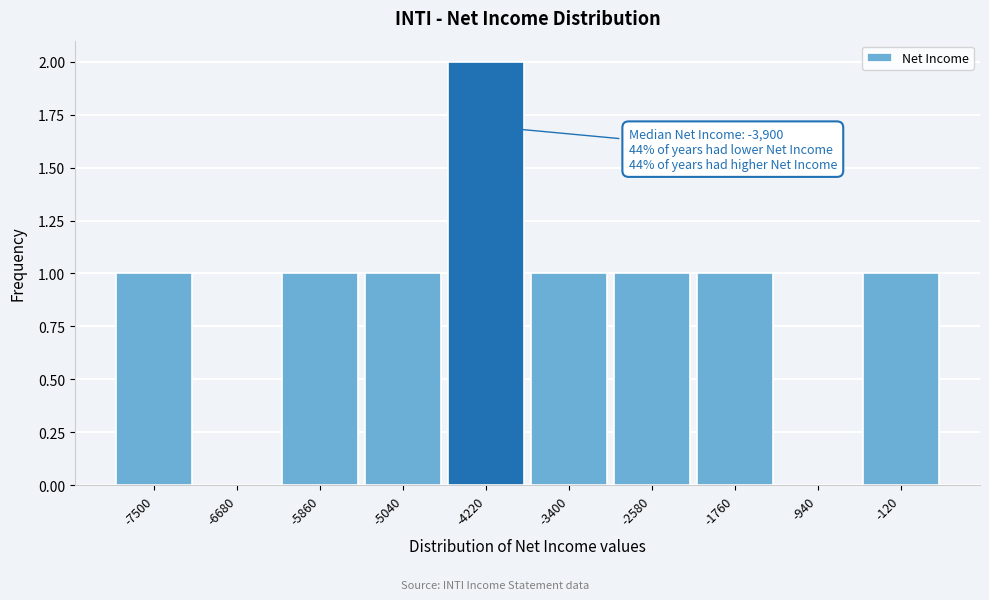

Reading left to right, extract all data points from this chart.

-7500=1	-6680=0	-5860=1	-5040=1	-4220=2	-3400=1	-2580=1	-1760=1	-940=0	-120=1